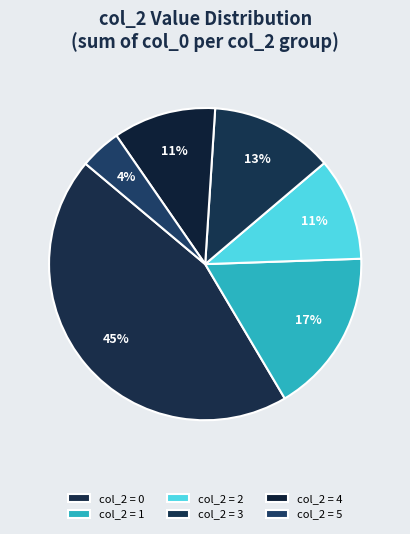

Which slice is the largest?

col_2 = 0